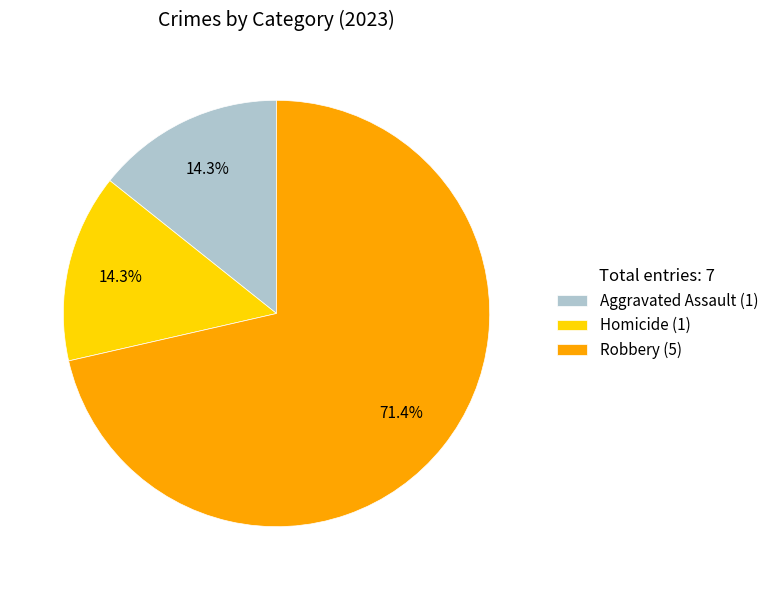

Do Homicide (1) and Aggravated Assault (1) together represent more than half of the pie?

No